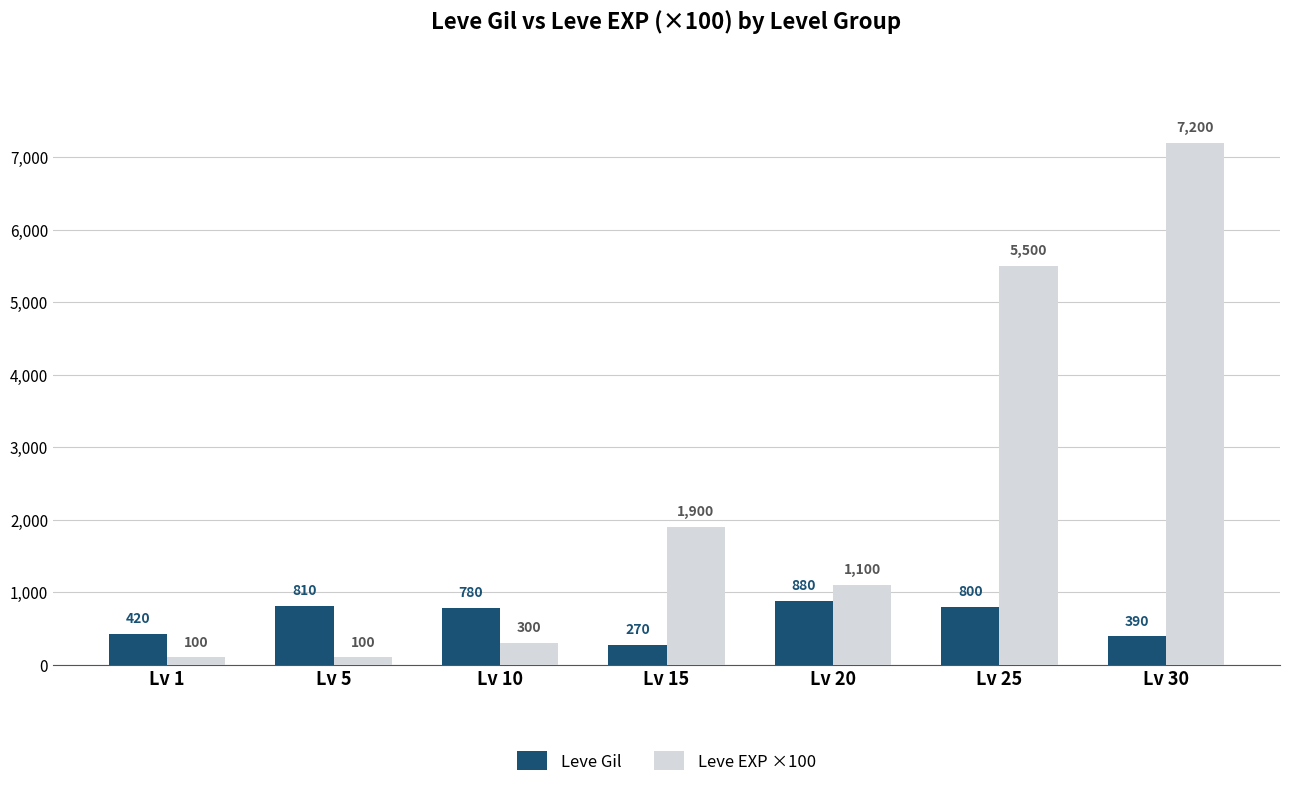

Which series has the largest range (max minus min)?

Leve EXP ×100